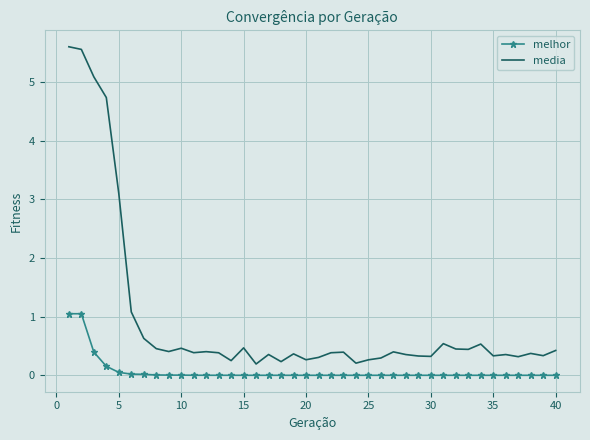

What is the difference between the maximum and minimum values in the melhor series?

1.1